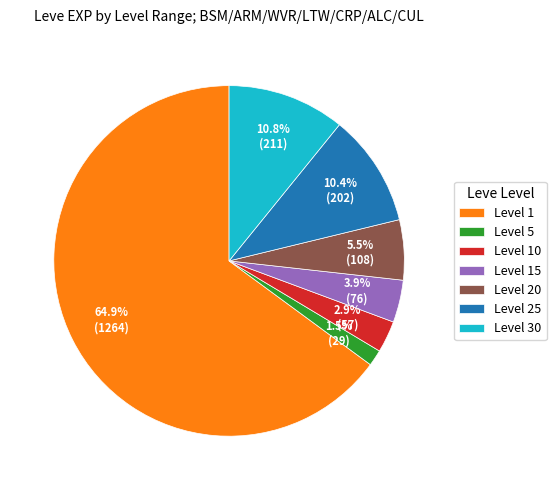

Does Level 1 account for over 50% of the chart?

Yes